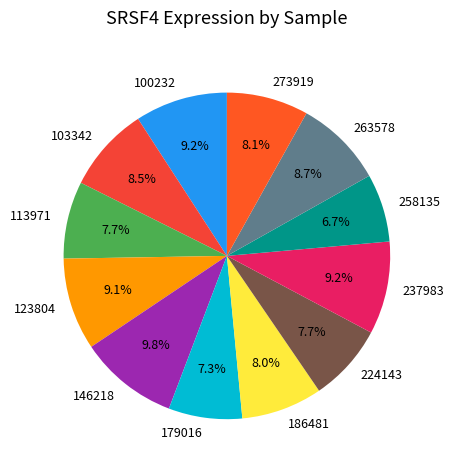

Approximately how many times larger is the value at 263578 compared to 103342?

1.0